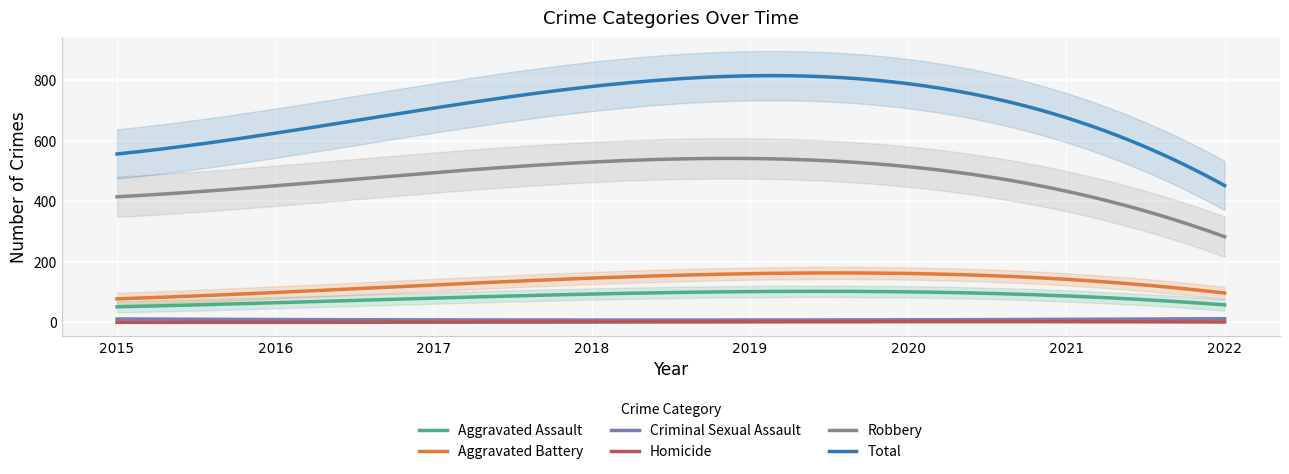

Which series changed the most between 2015 and 2021?

Total